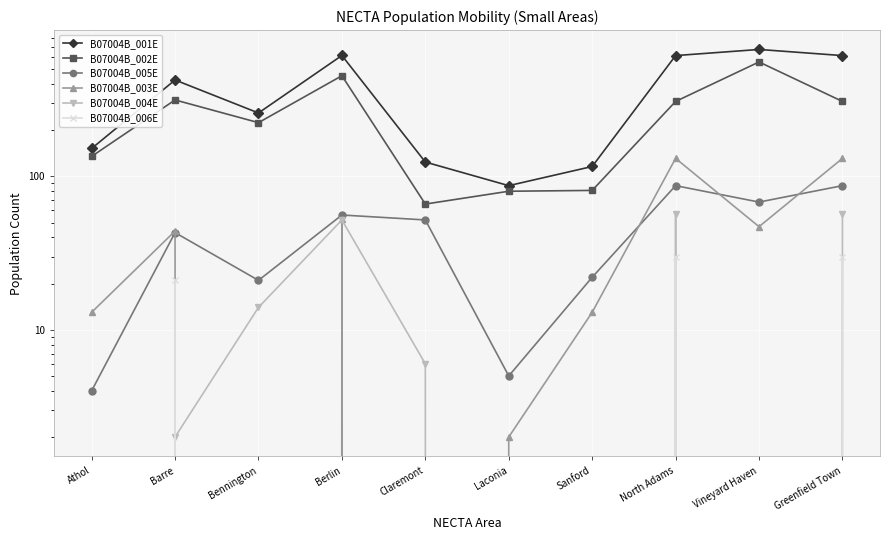

Where is the first local minimum for B07004B_003E?

Bennington